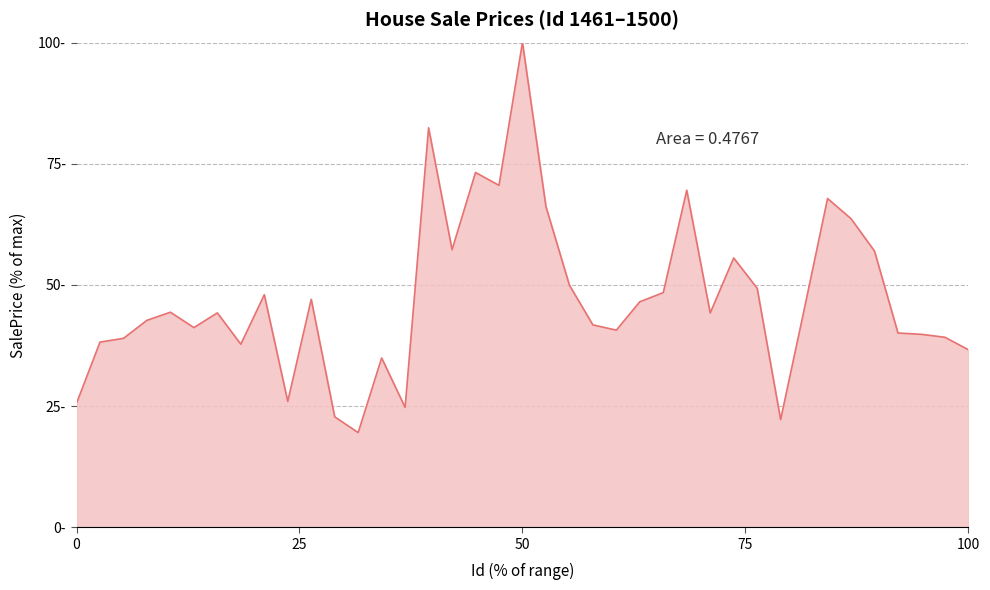

What is the sum of all values?

1842.4